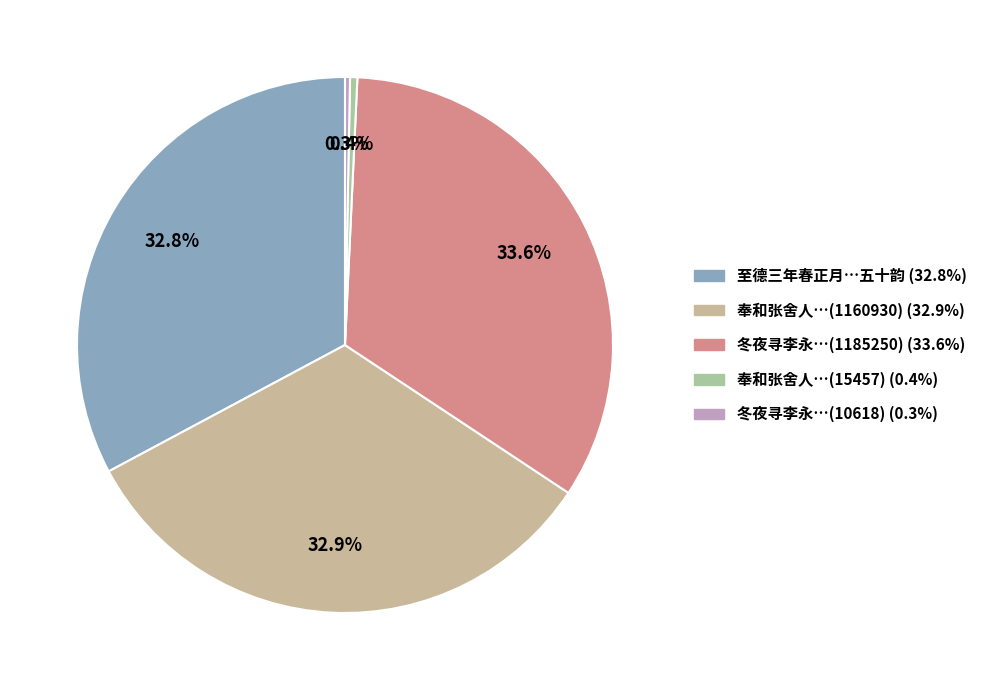

How many slices are in this pie chart?

5